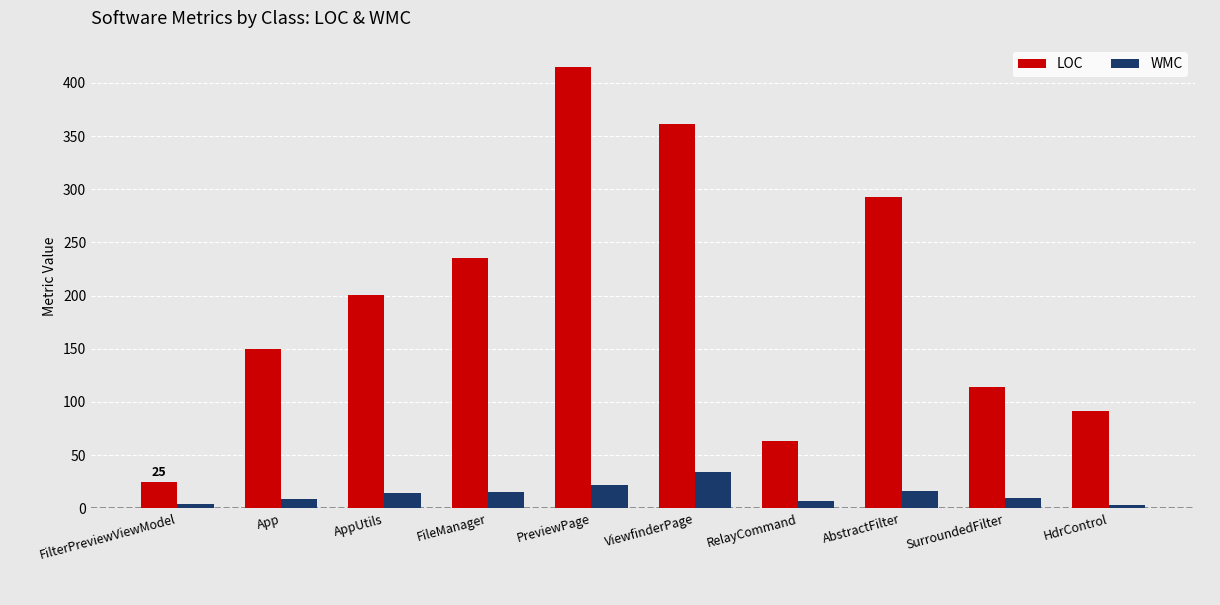

Which series has the largest total across all categories?

LOC